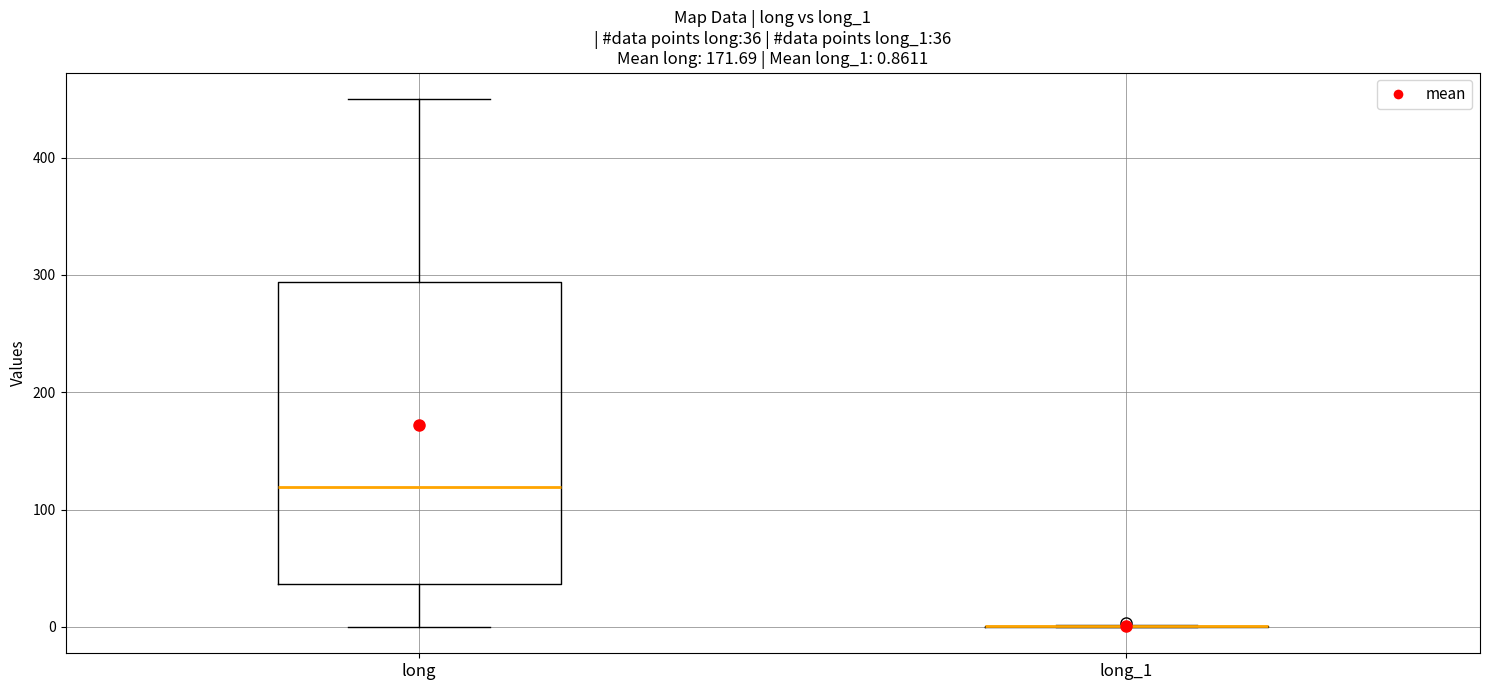

Comparing the boxes themselves (not the whiskers), which one is the tallest?

long